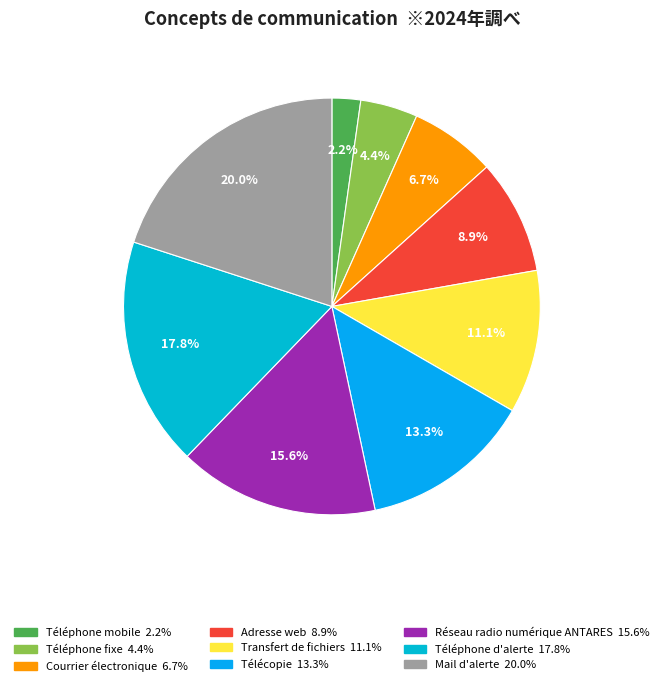

How many slices are in this pie chart?

9